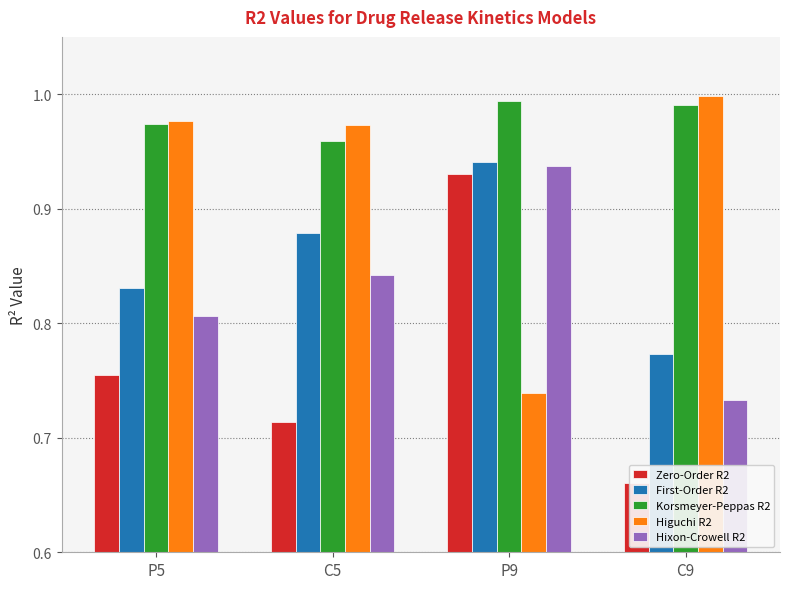

What is the spread (max minus min) of values at C5?

0.3